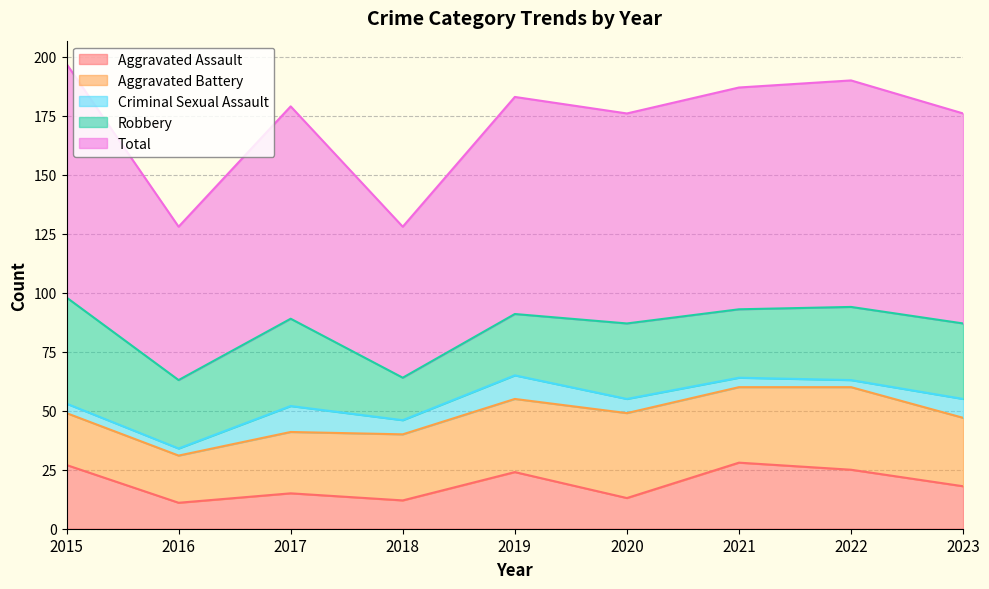

At 2018, list the series in order from smallest to largest.

Criminal Sexual Assault, Aggravated Assault, Robbery, Aggravated Battery, Total